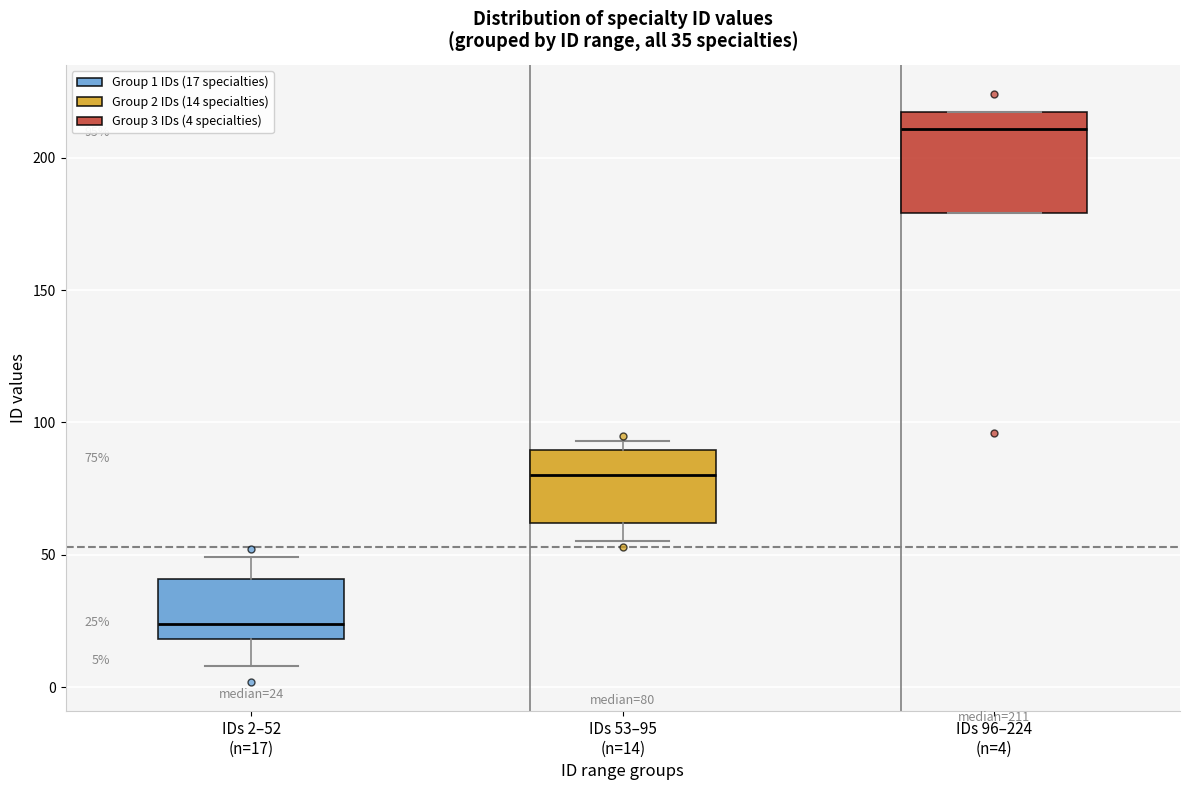

Which box's median line is the lowest?

IDs 2–52 (n=17)